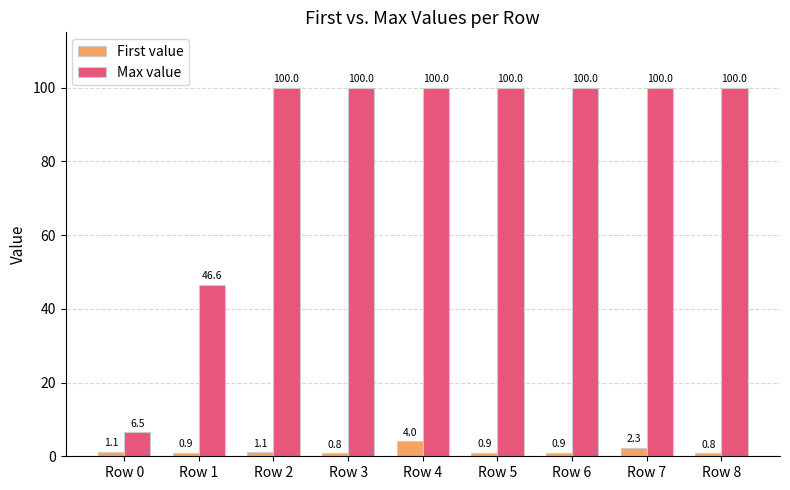

What is the value of the Max value bar at the 9th from the left?

100.0